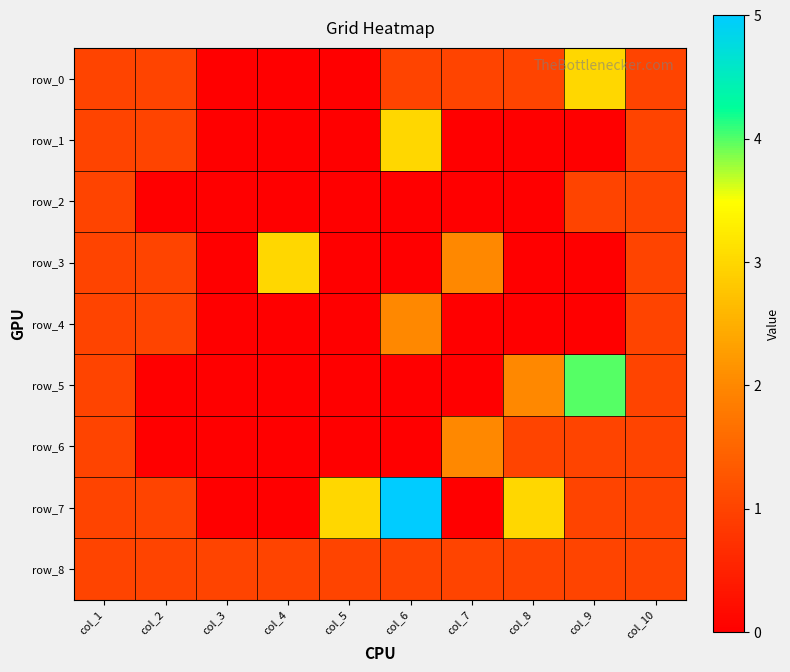

At how many categories does at least one series exceed 4?

1